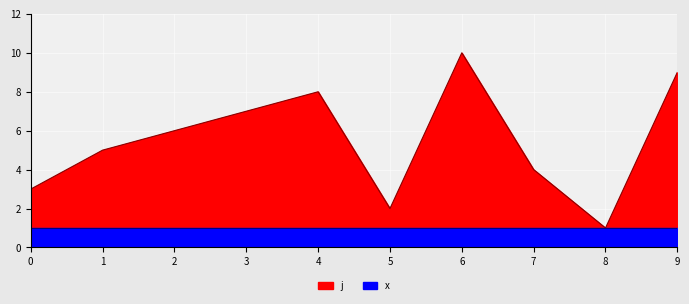

Count the values in the range 3 to 8.

6